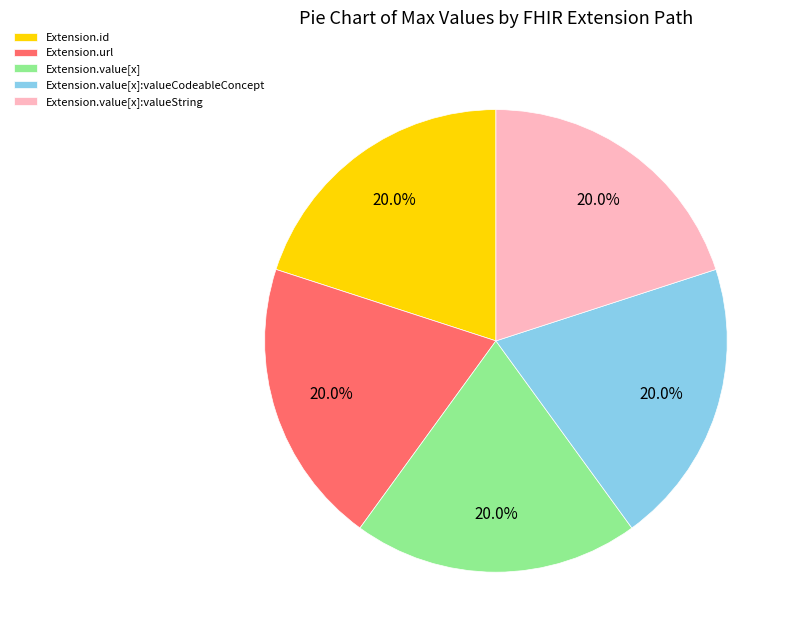

Combined, do Extension.value[x] and Extension.value[x]:valueString account for over 50%?

No